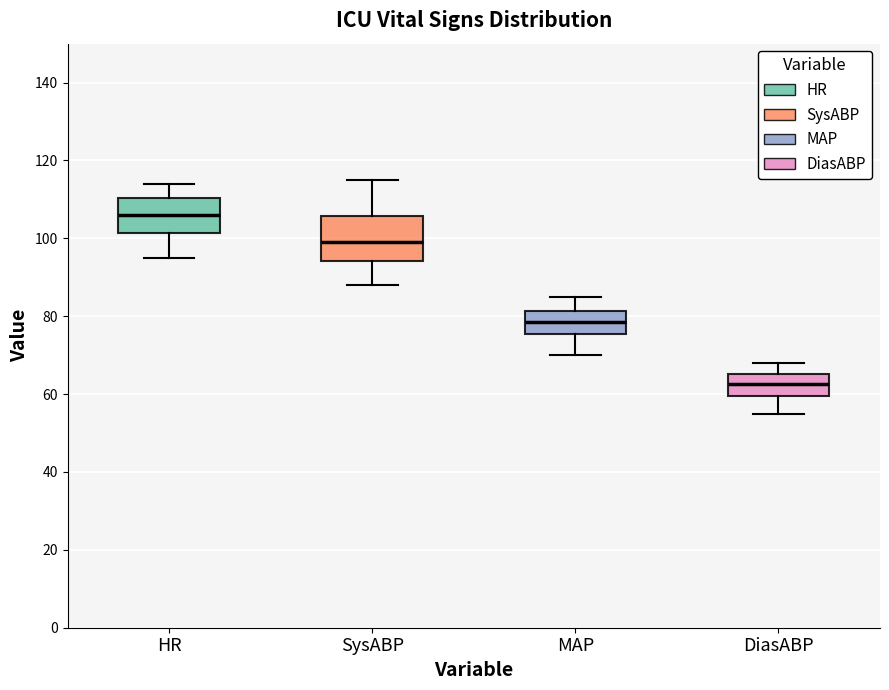

Which box is the tallest, from its lower edge to its upper edge?

SysABP